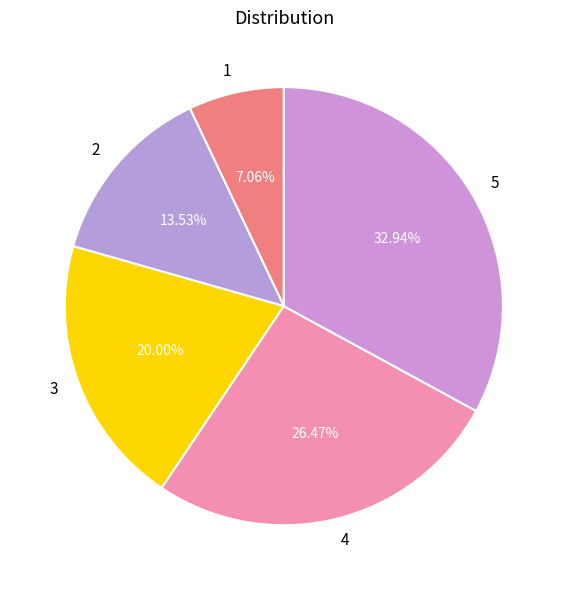

To the nearest percent, what is the difference between the 3 and 4 slice percentages?

6%